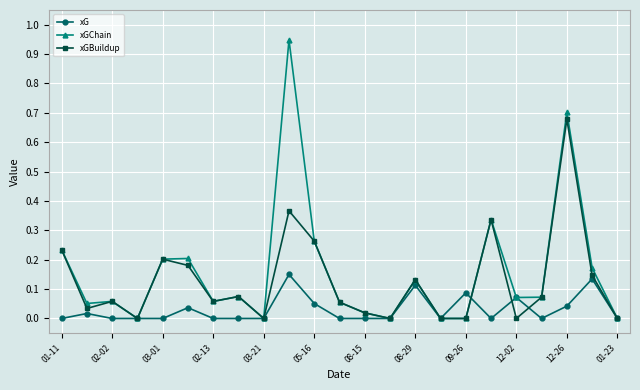

Rank the series by their maximum value, from lowest to highest.

xG, xGBuildup, xGChain